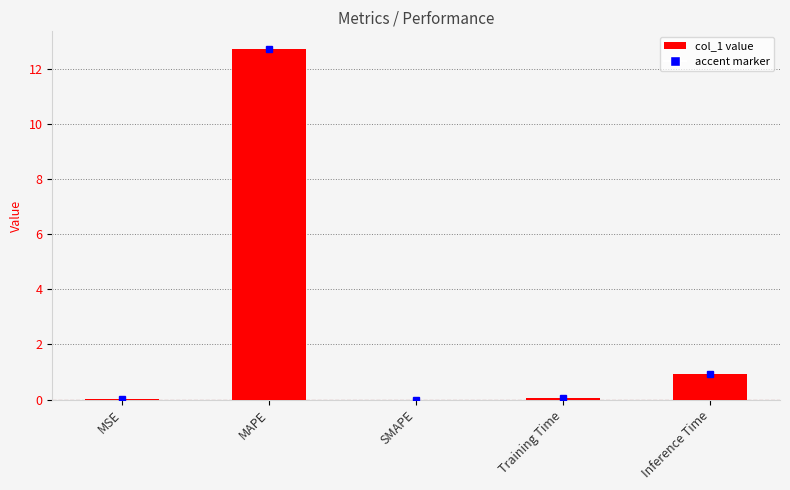

At which label is the value closest to 6?

Inference Time